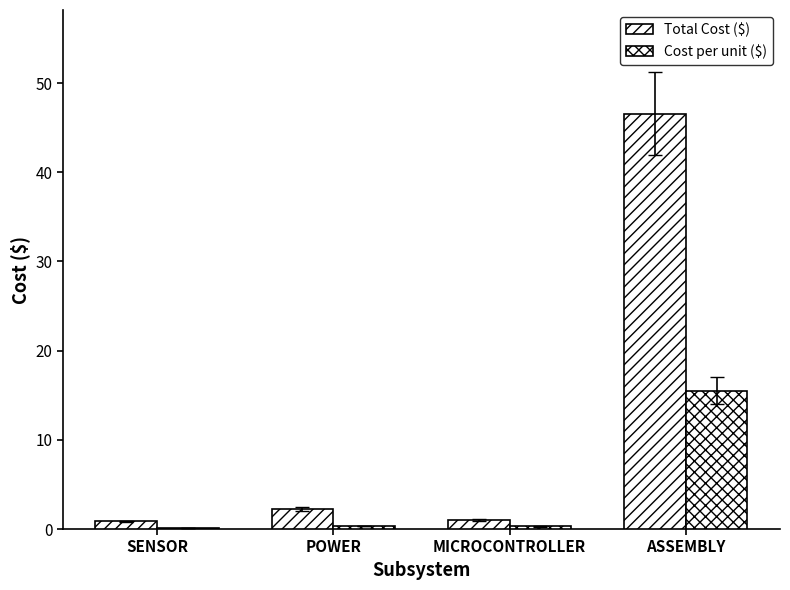

What is the smallest value displayed?

0.1